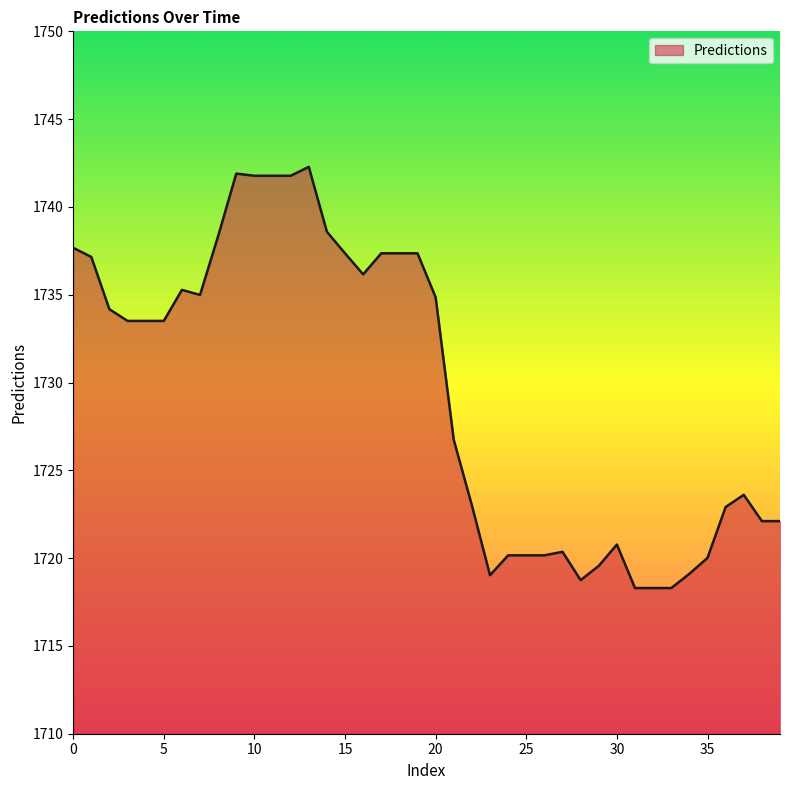

What is the minimum value shown in the chart?

1718.3